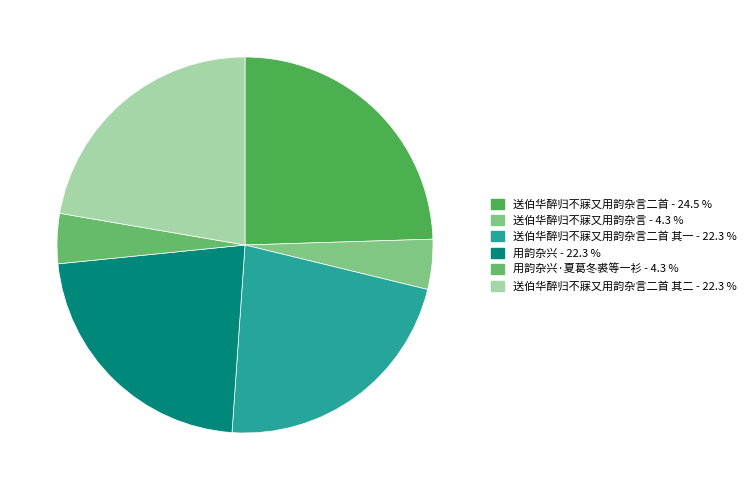

Which slice is the smallest?

送伯华醉归不寐又用韵杂言